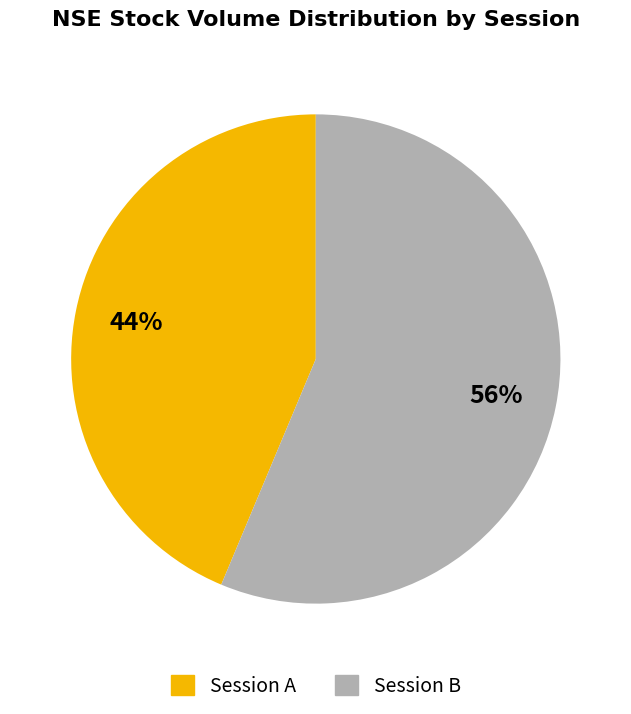

Is there any slice that represents more than half of the pie?

Yes